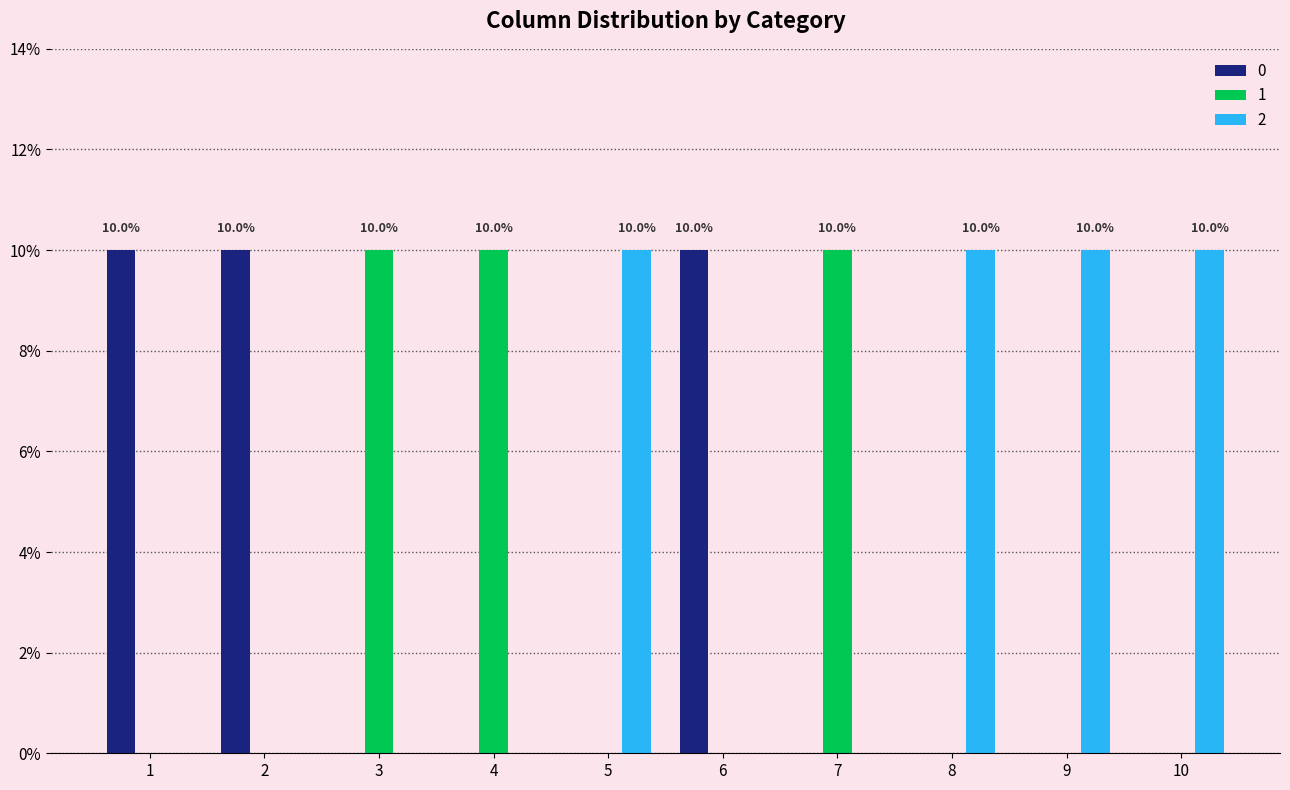

What is the sum of all 2 values?

40